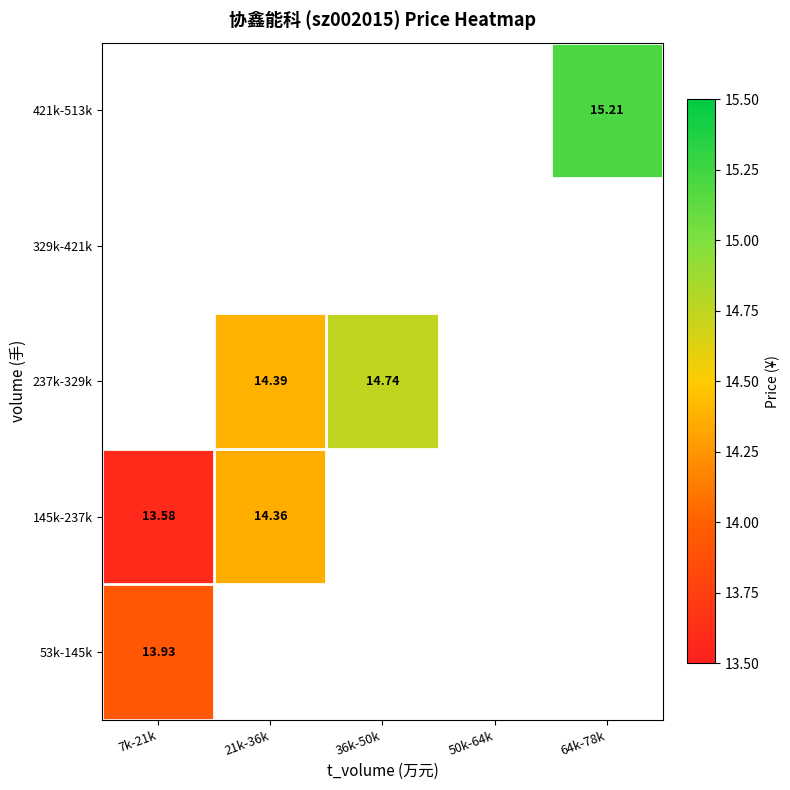

At which category does the chart reach its peak across all series?

64k-78k